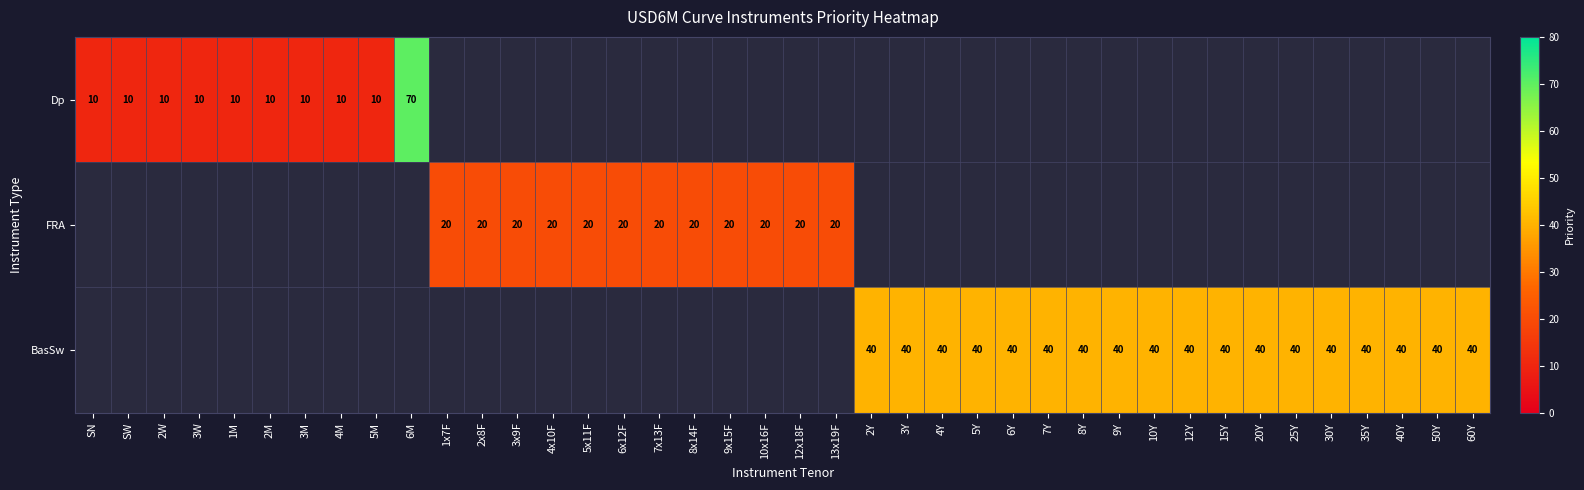

The Dp series shows 14.5 at 2W. True or false?

False